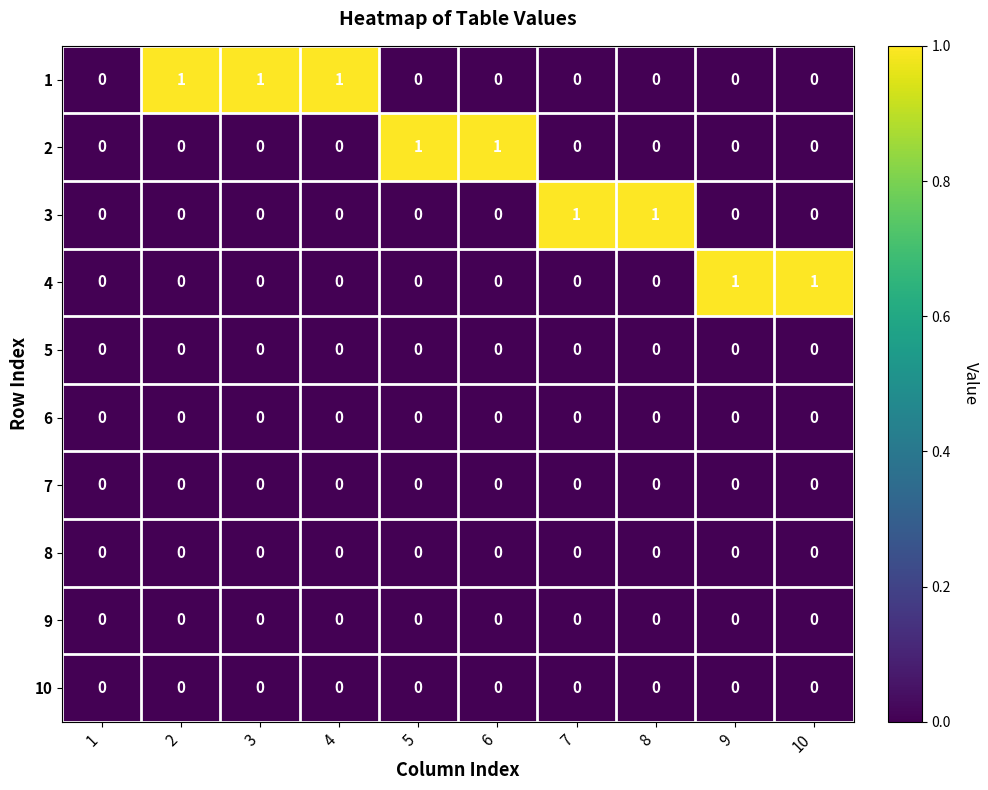

The value of 2 at 7 is 0. True or false?

True